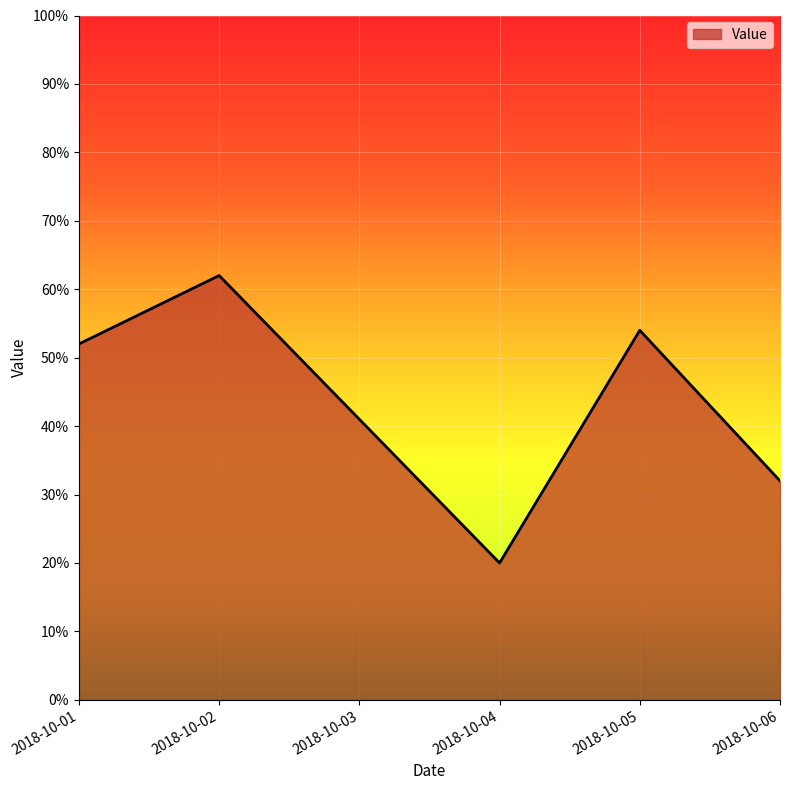

How many values are below 52?

3